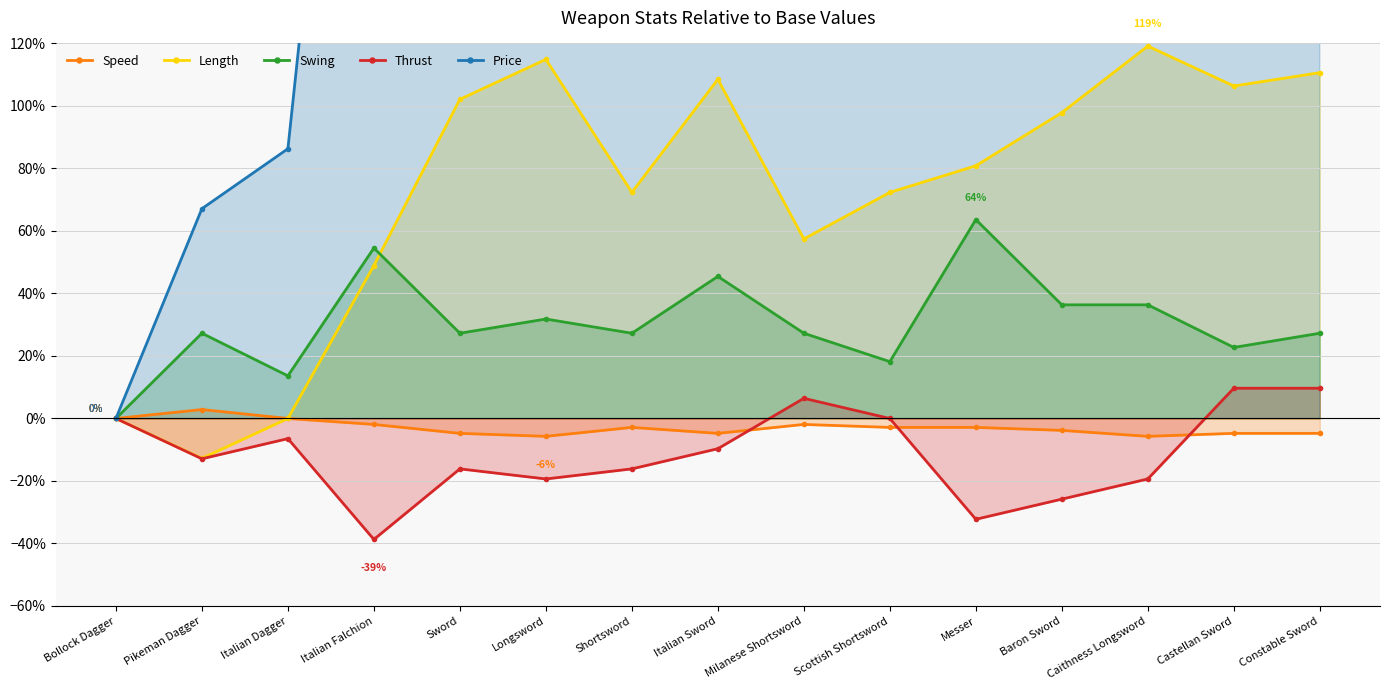

How many distinct data groups are displayed?

5